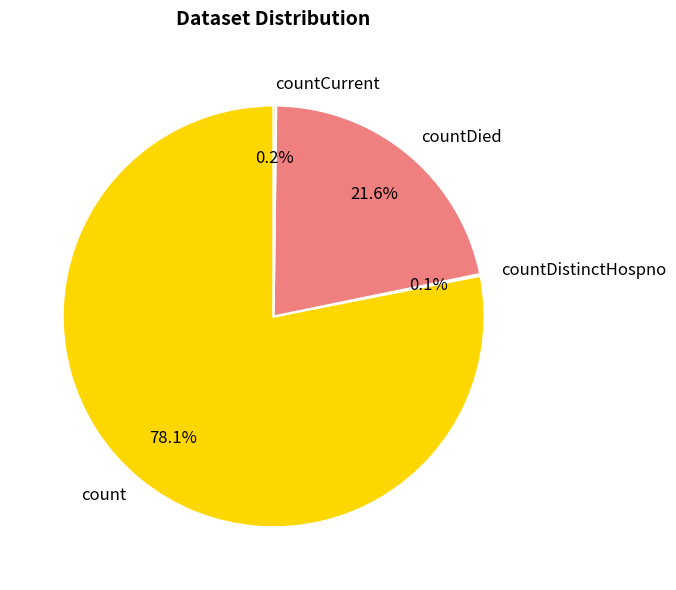

What portion of the pie excludes countDied?

78.4%